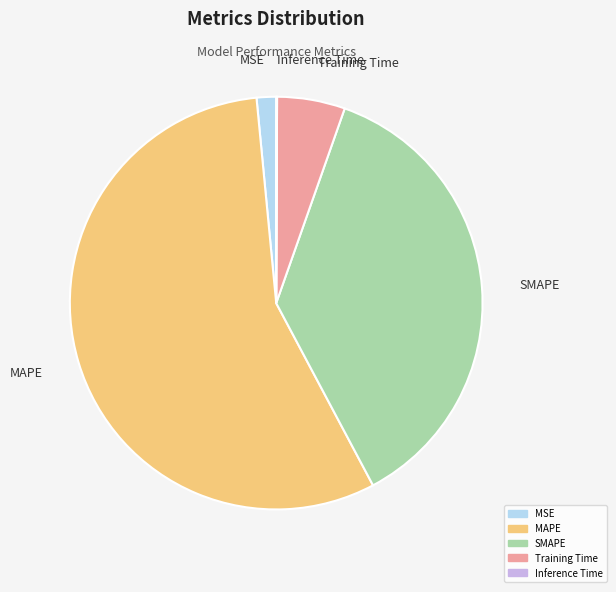

Does any single category account for the majority?

Yes